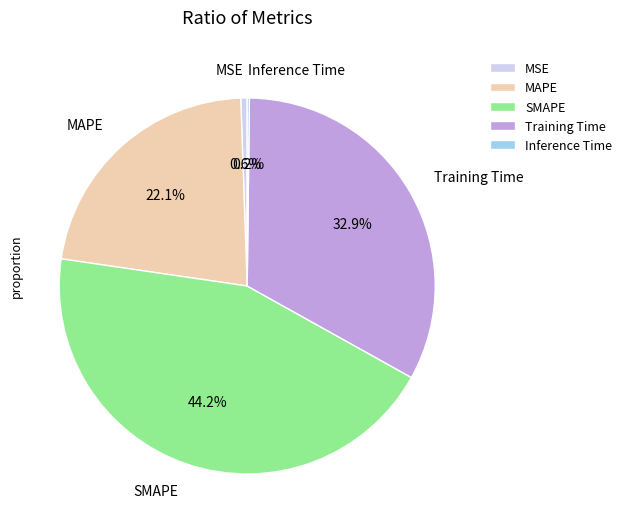

Is there a majority slice in this chart?

No